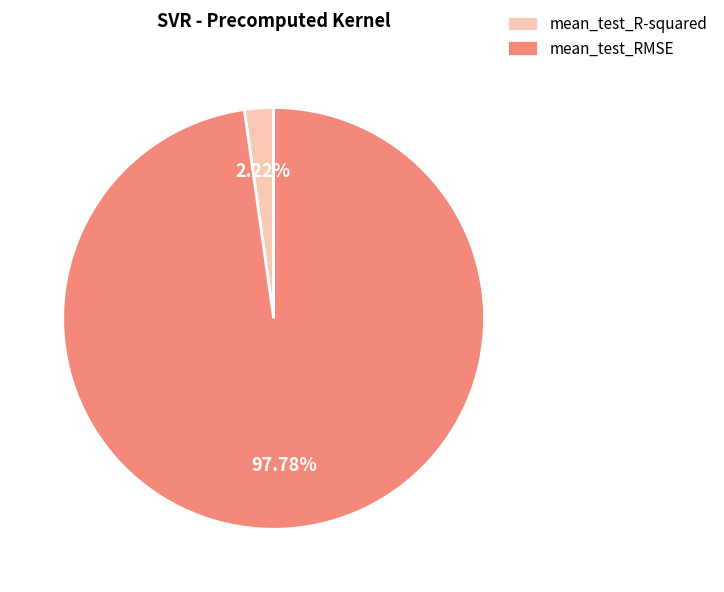

What is the smallest slice in the pie chart?

mean_test_R-squared